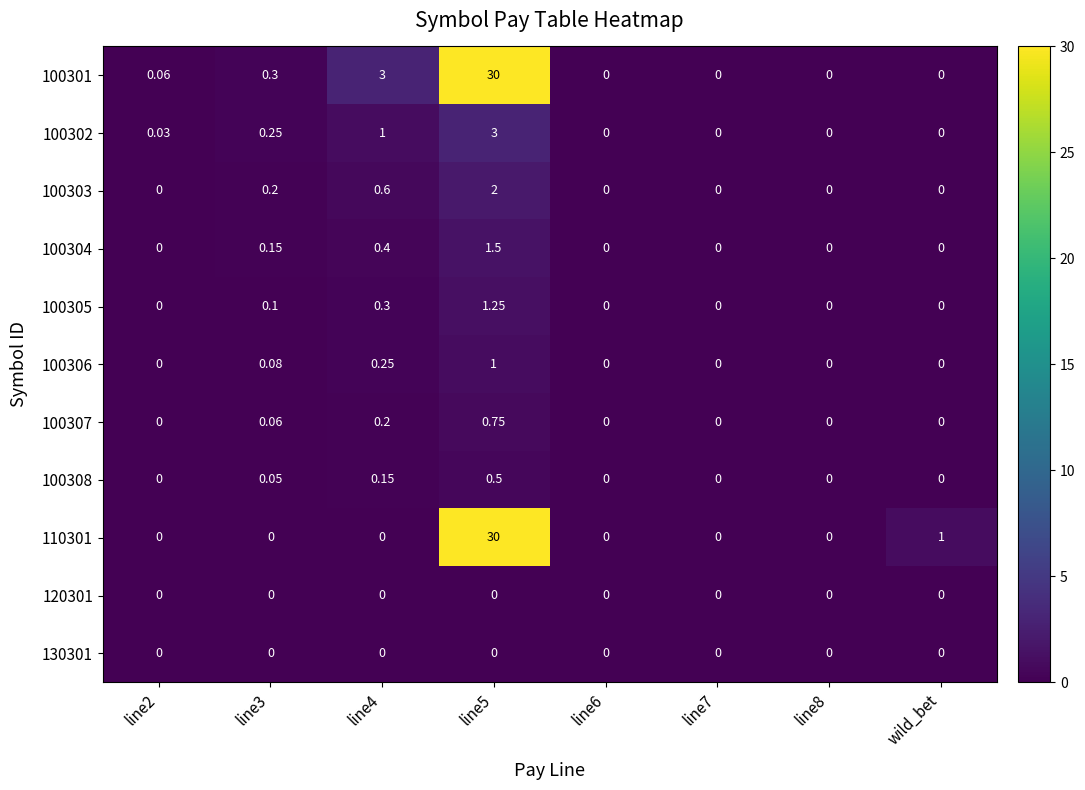

Is the value of 100308 at line4 greater than the value of 100305 at line8?

Yes